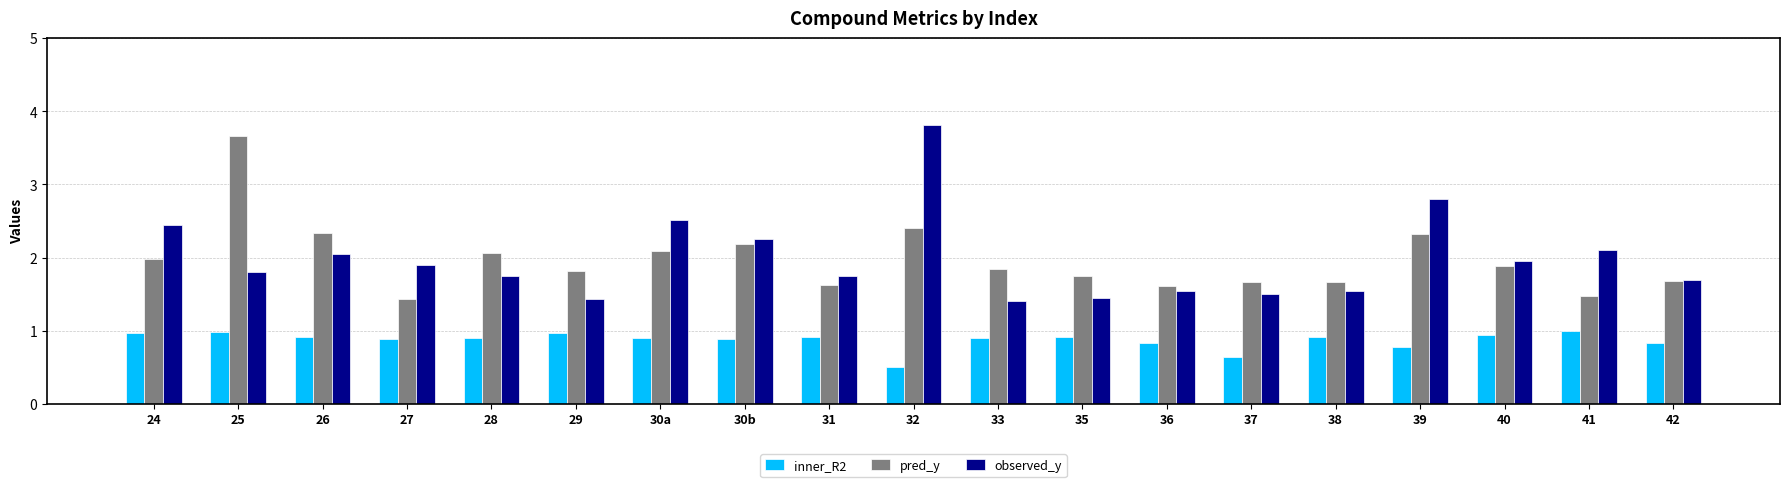

True or false: inner_R2 has a value of 0.8 at 42.

True